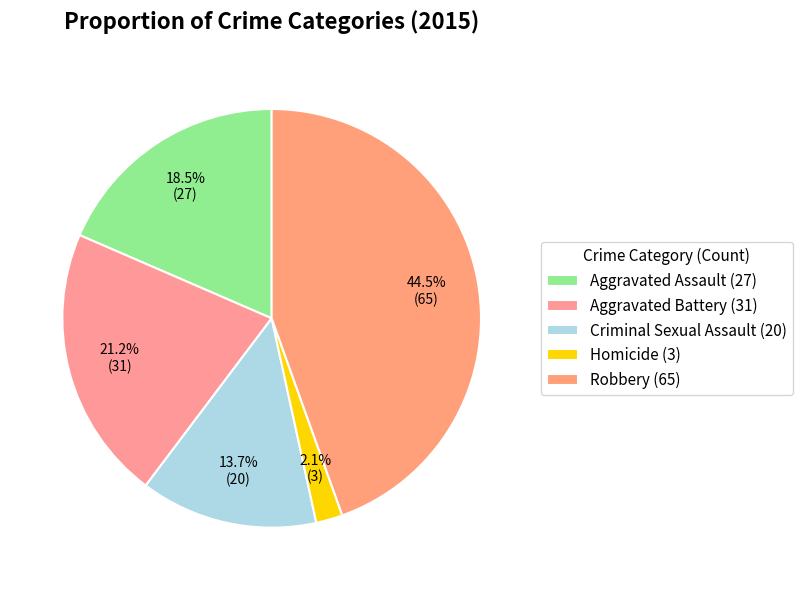

Count the number of slices in the pie.

5